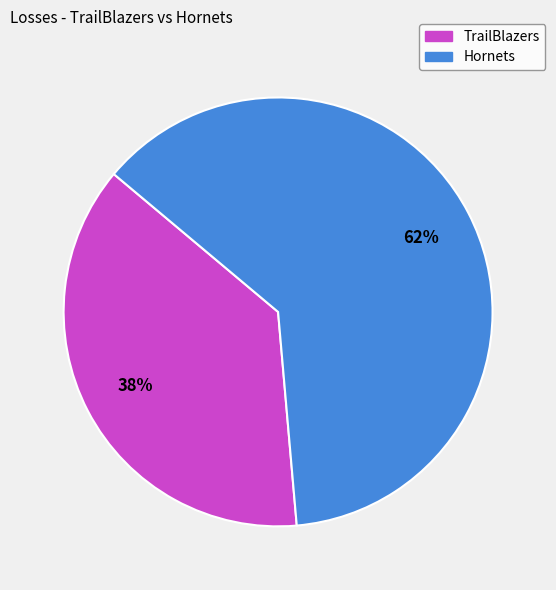

Rank the categories by value from lowest to highest.

TrailBlazers, Hornets